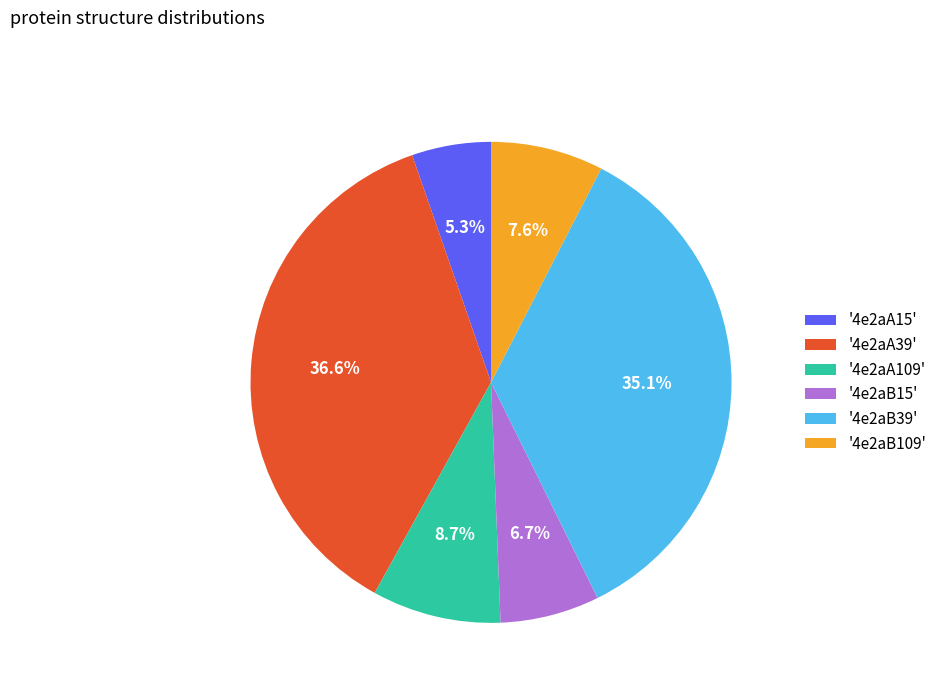

To the nearest percent, what is the average slice percentage?

17%